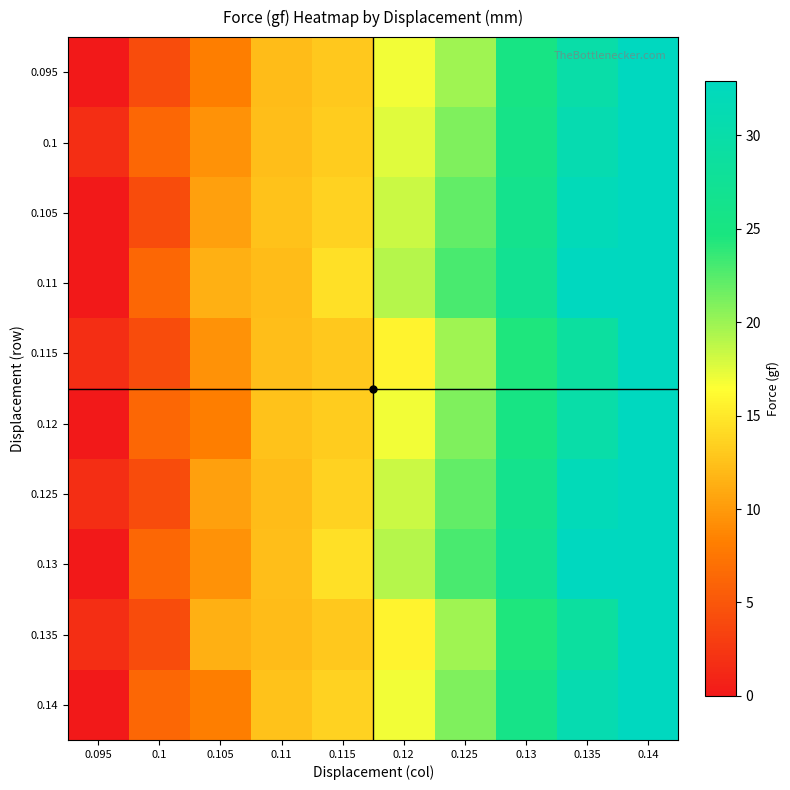

Between 0.125 and 0.115, which is larger?

0.125